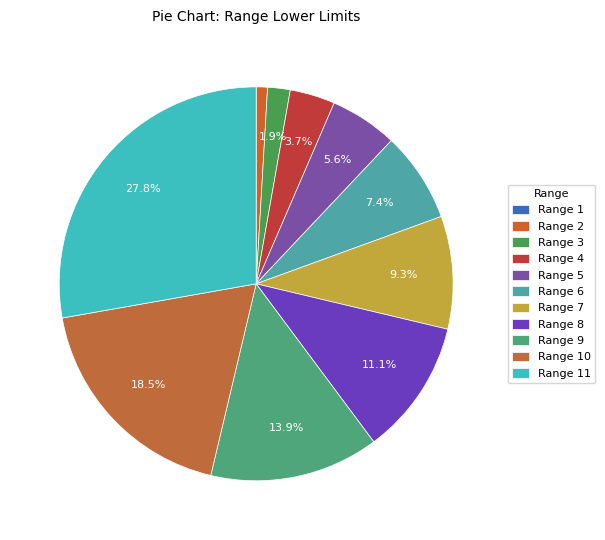

Which slice is the smallest?

1